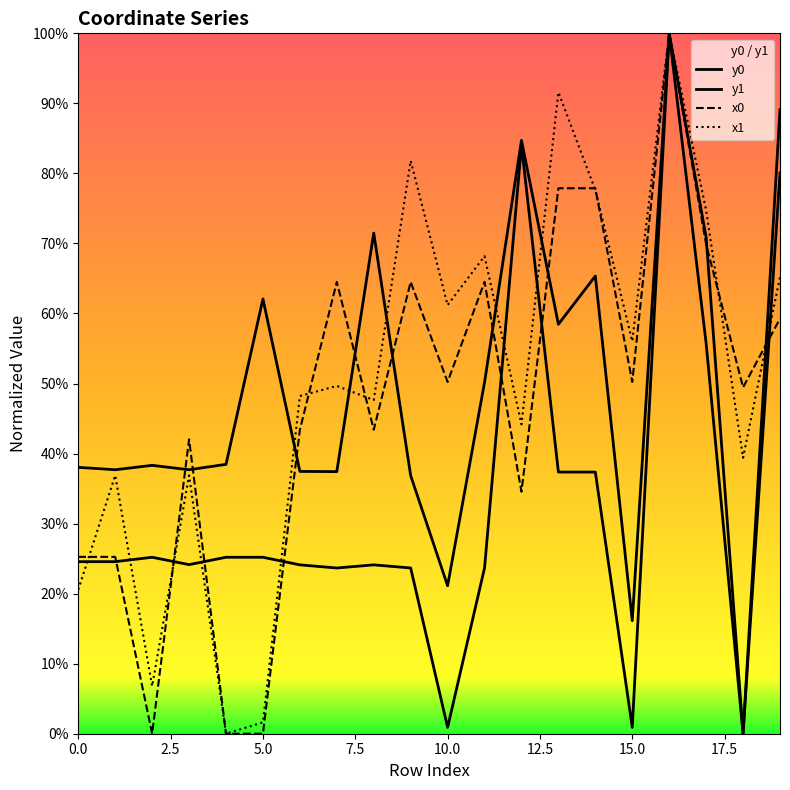

True or false: y0 and y1 cross at least once.

False